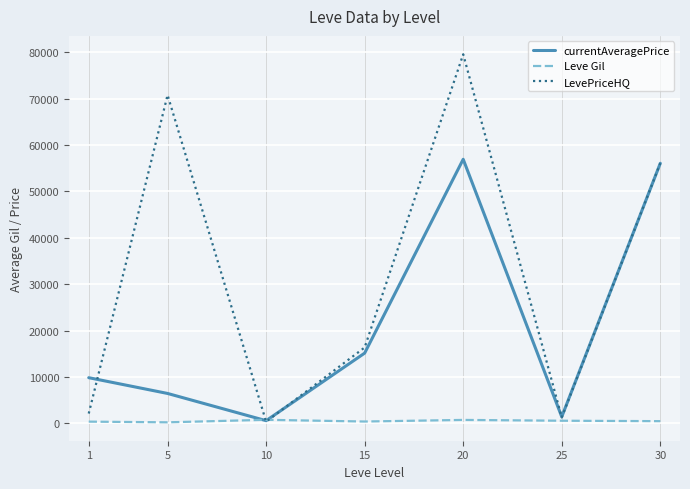

Which series has the largest range (max minus min)?

LevePriceHQ